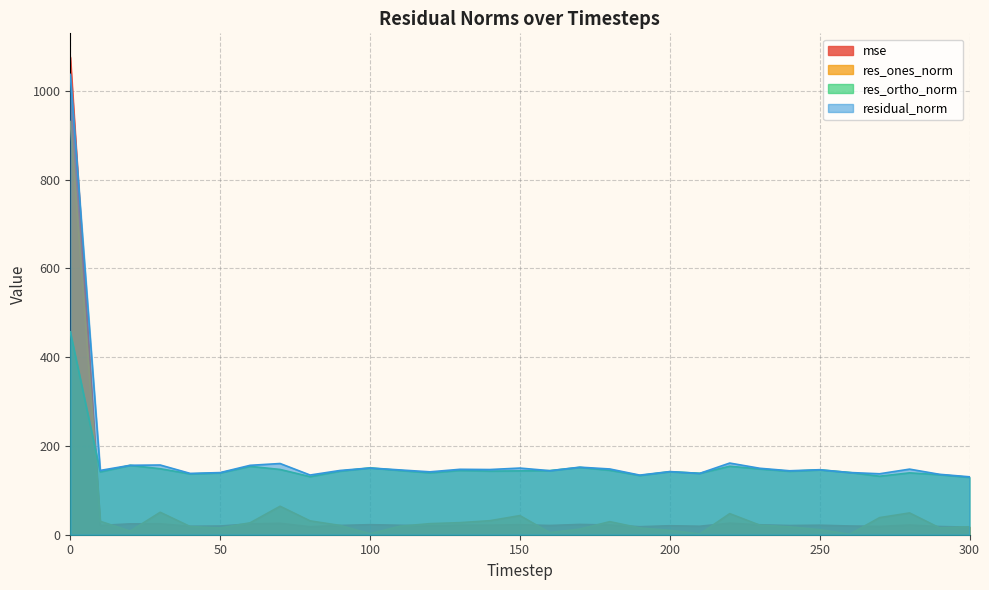

What is the total value across all series at 220?

389.4